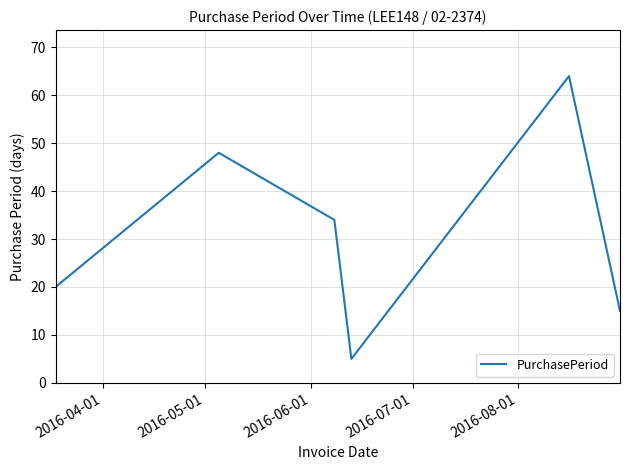

How many interior local peaks (higher than both neighbors) does the data have?

2